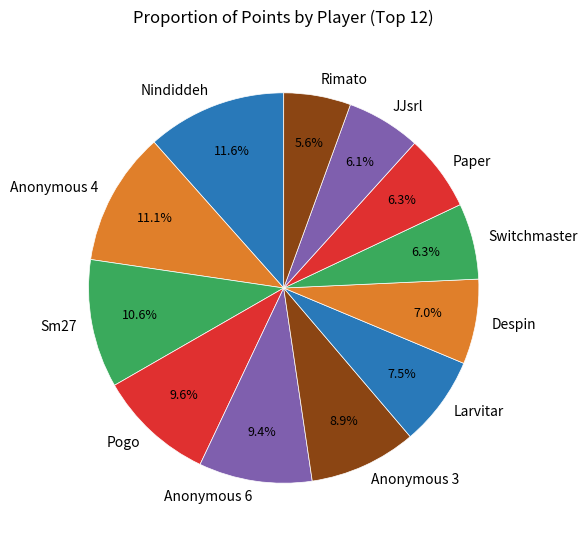

Is there a majority slice in this chart?

No